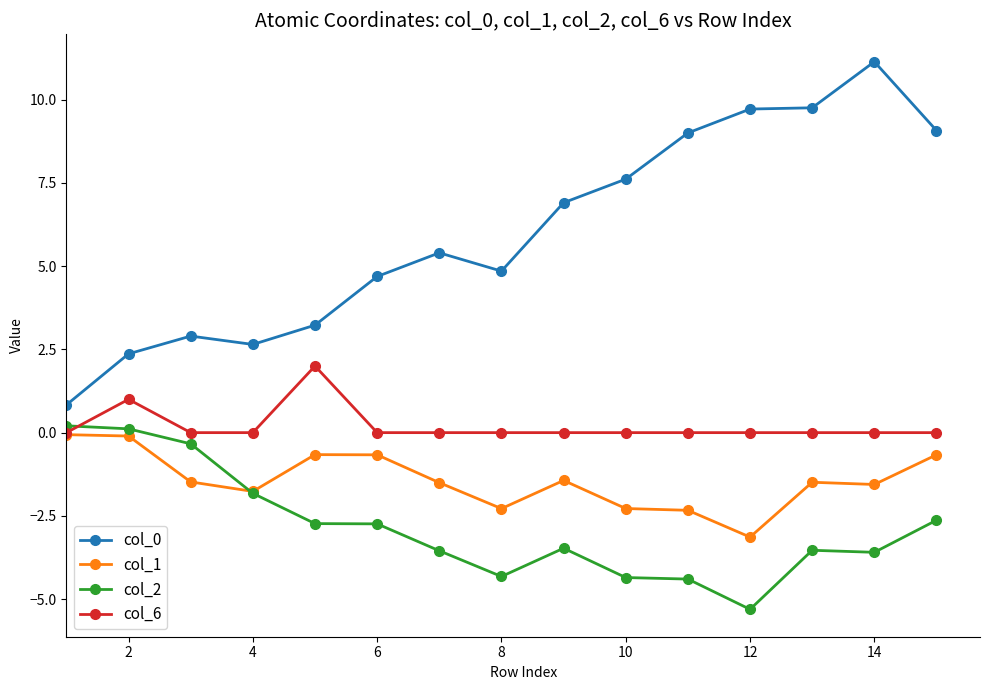

What is the value of the col_0 point at the 15th from the left?

9.1